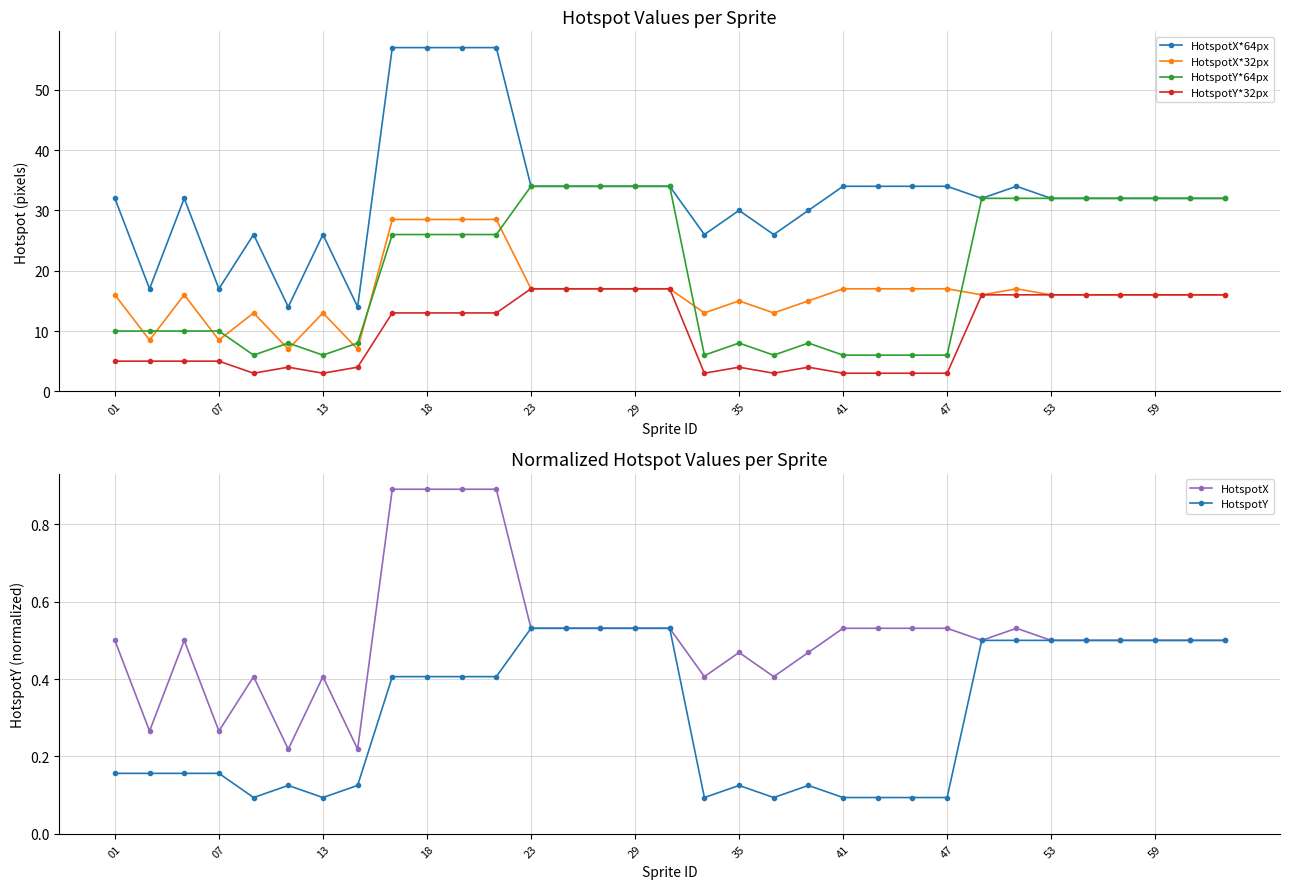

What is the minimum value for HotspotX*32px?

7.0